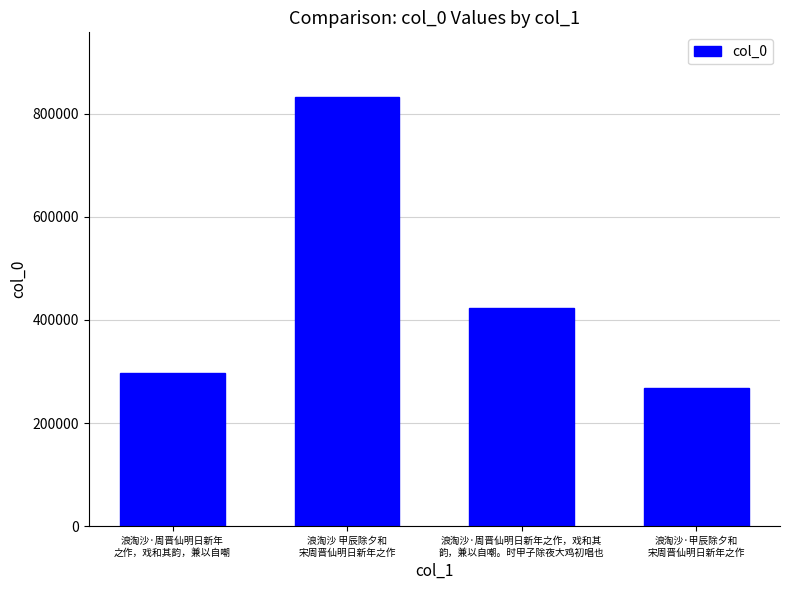

What is the maximum value shown in the chart?

832910